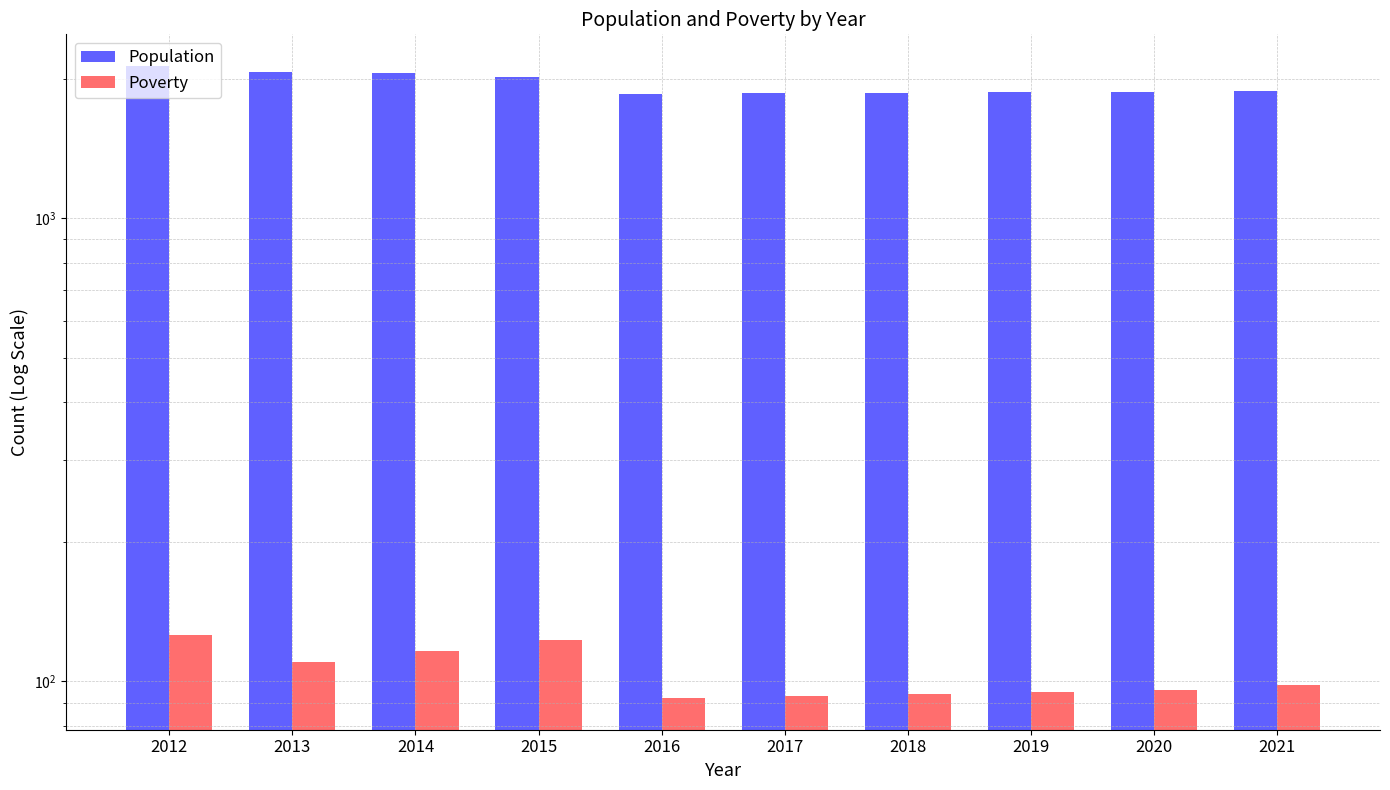

What is the average value of the Population series?

1949